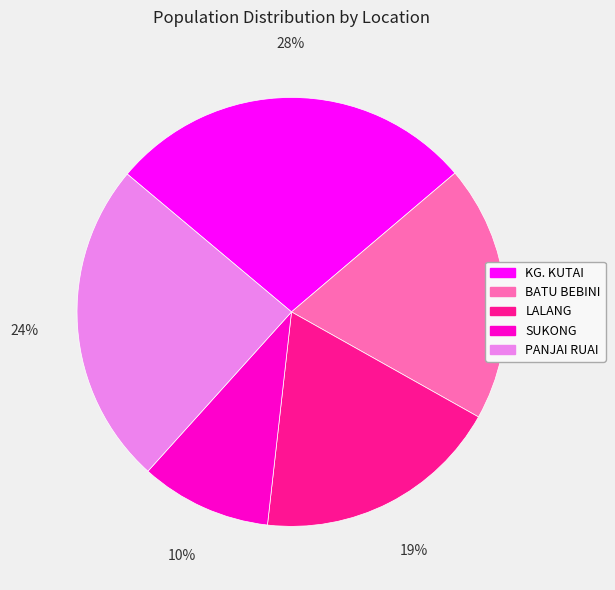

Does any single category account for the majority?

No